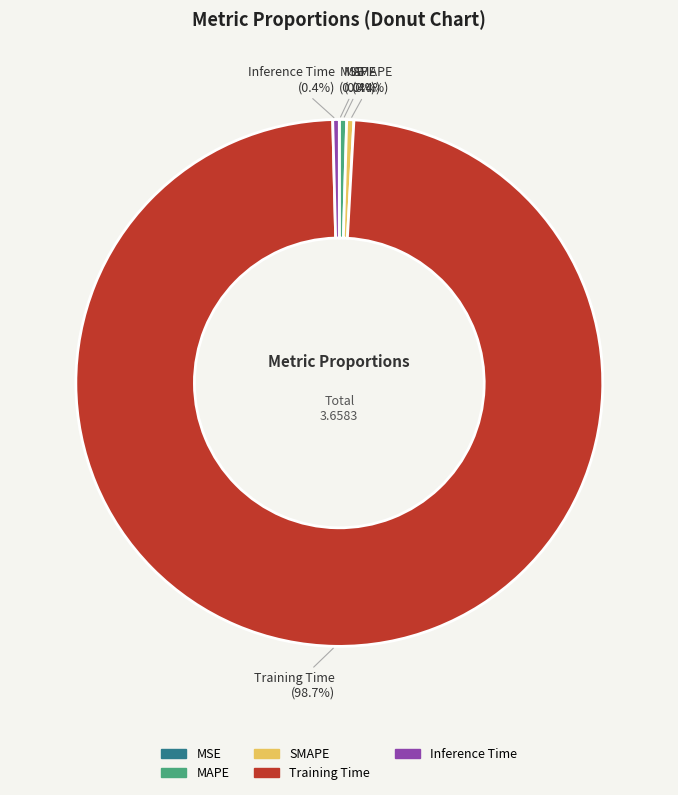

Combined, do MAPE and SMAPE account for over 50%?

No